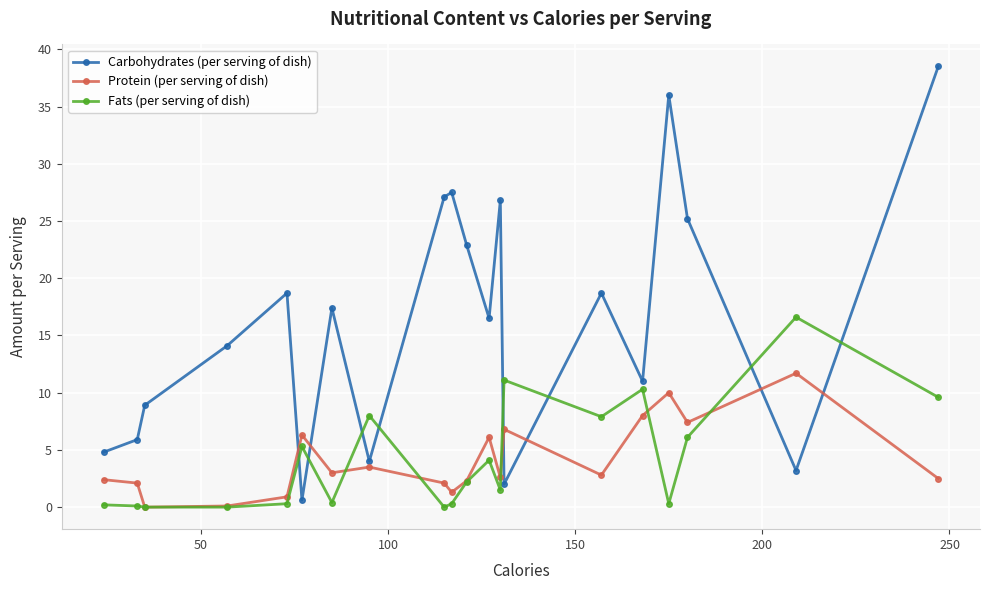

Which series has the largest range (max minus min)?

Carbohydrates (per serving of dish)